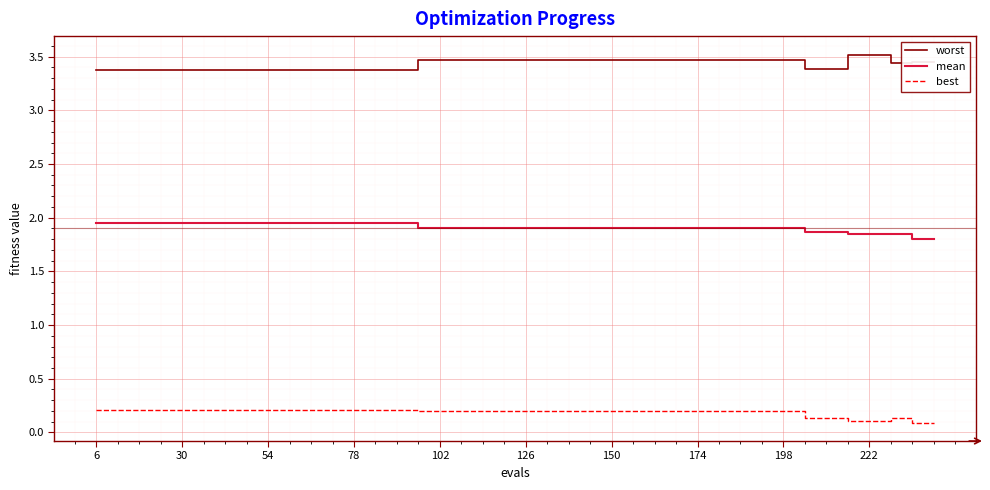

Which series has the largest total across all categories?

worst